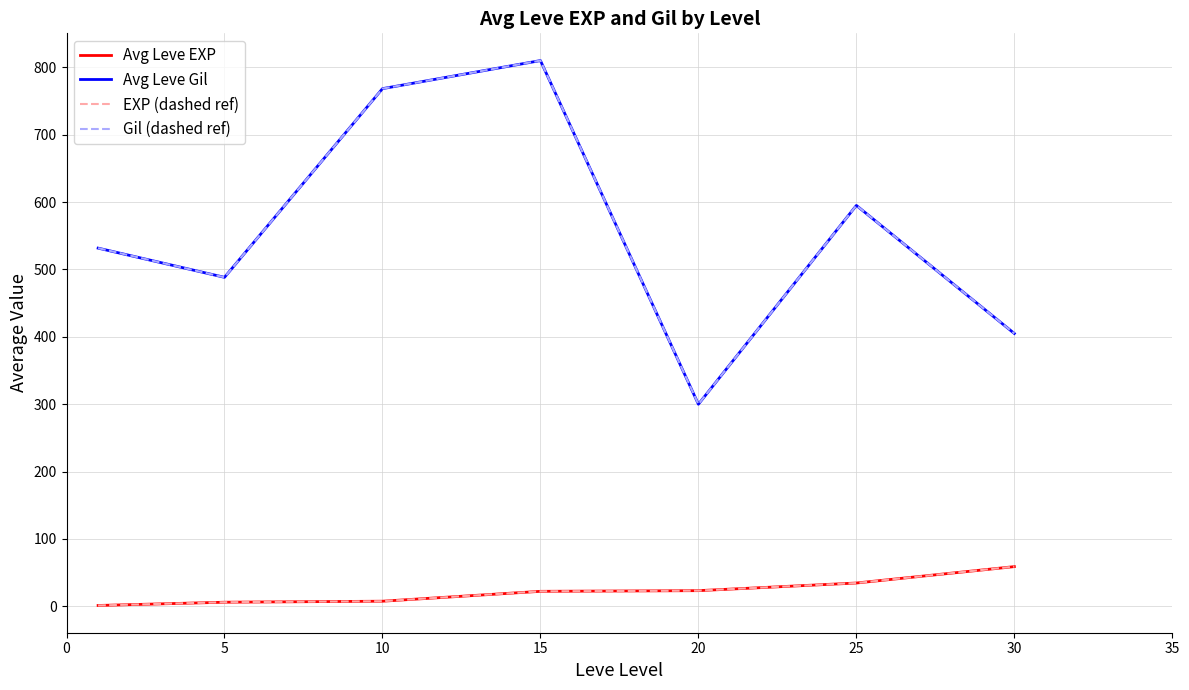

Is this an area chart (filled region under the line)?

No